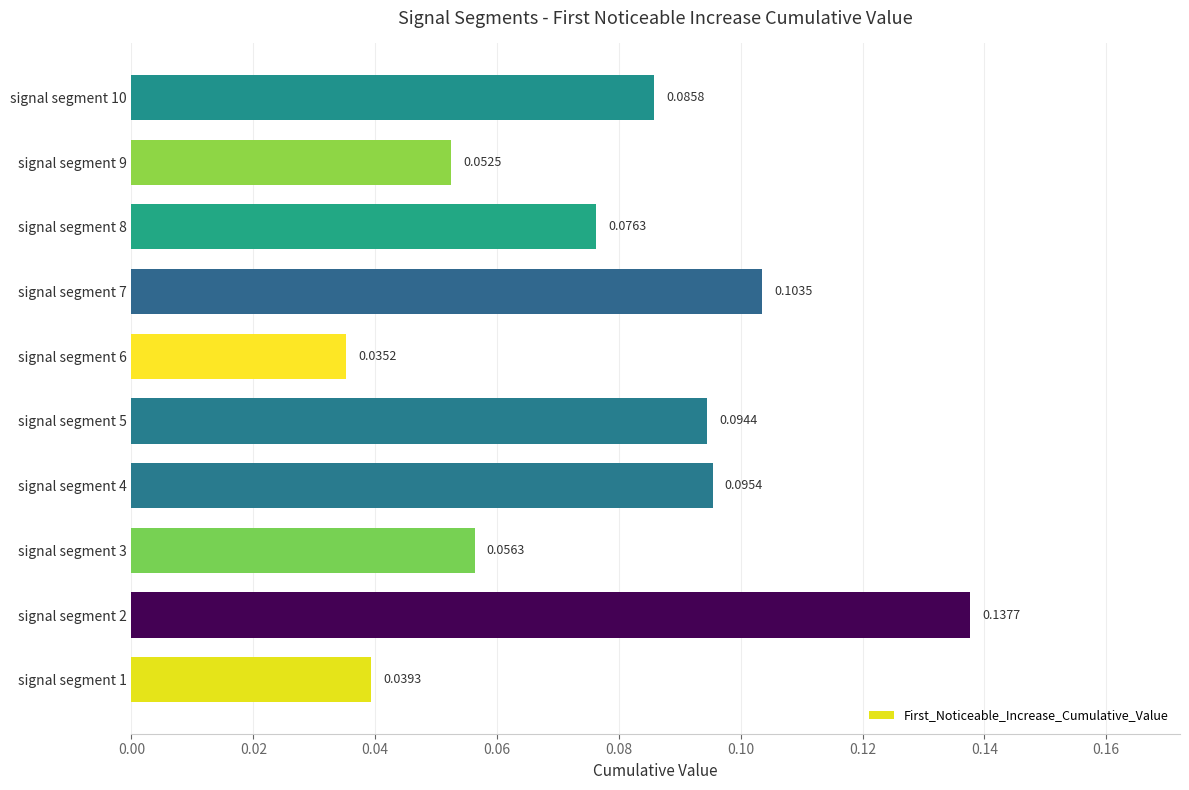

Count the values in the range 0 to 1.

10